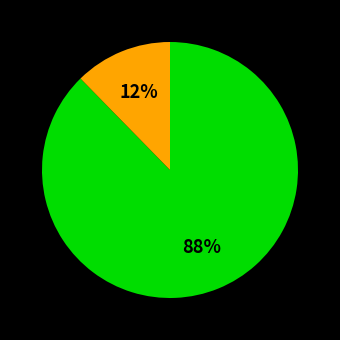

Is there a majority slice in this chart?

Yes